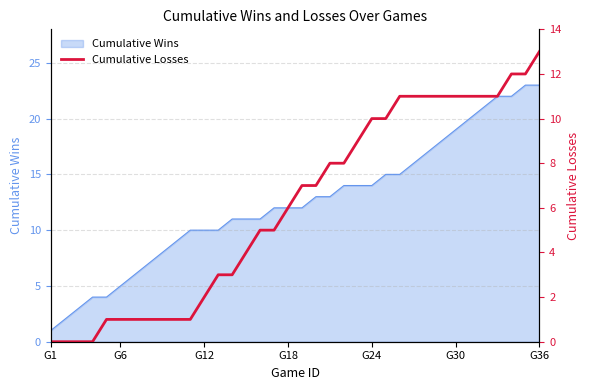

At which label does Cumulative Wins reach its minimum?

G1